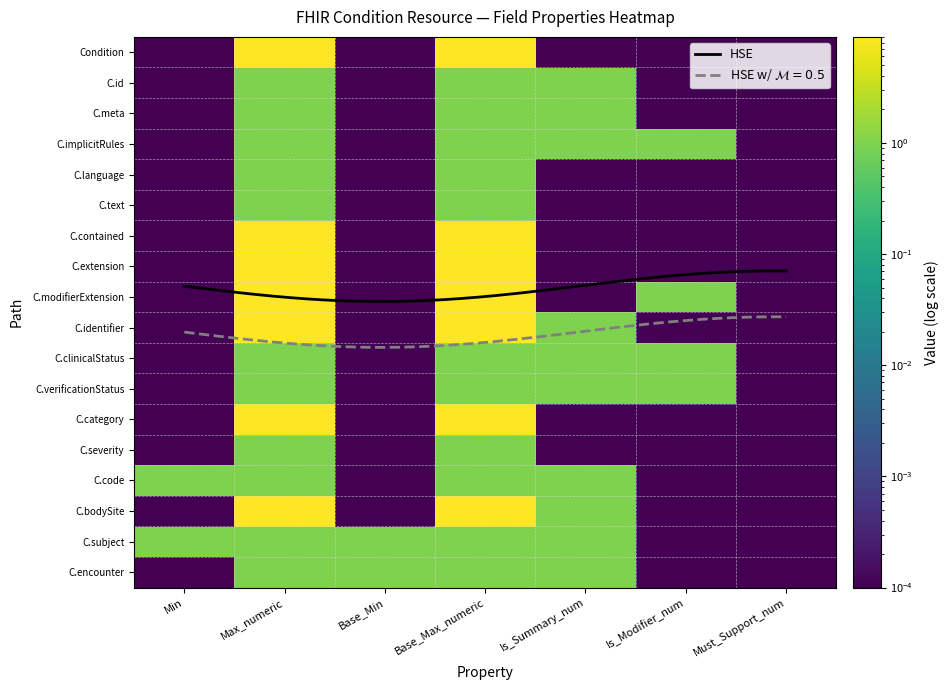

Which has a higher value, 15 or 5?

15